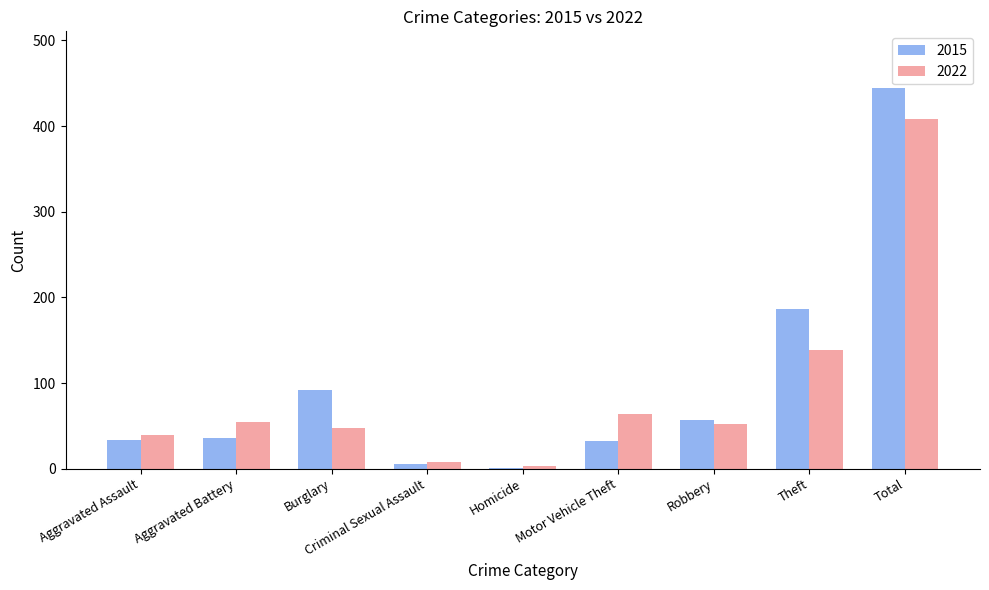

The 2022 series shows 12 at Aggravated Assault. True or false?

False